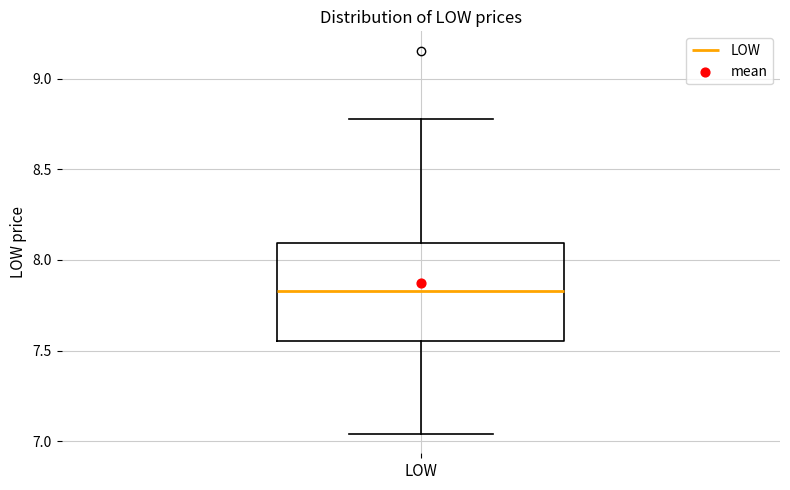

Where is the lower edge of the box for LOW on the y-axis? The values are not printed on the chart, so give them approximately, as read against the axis.

7.55